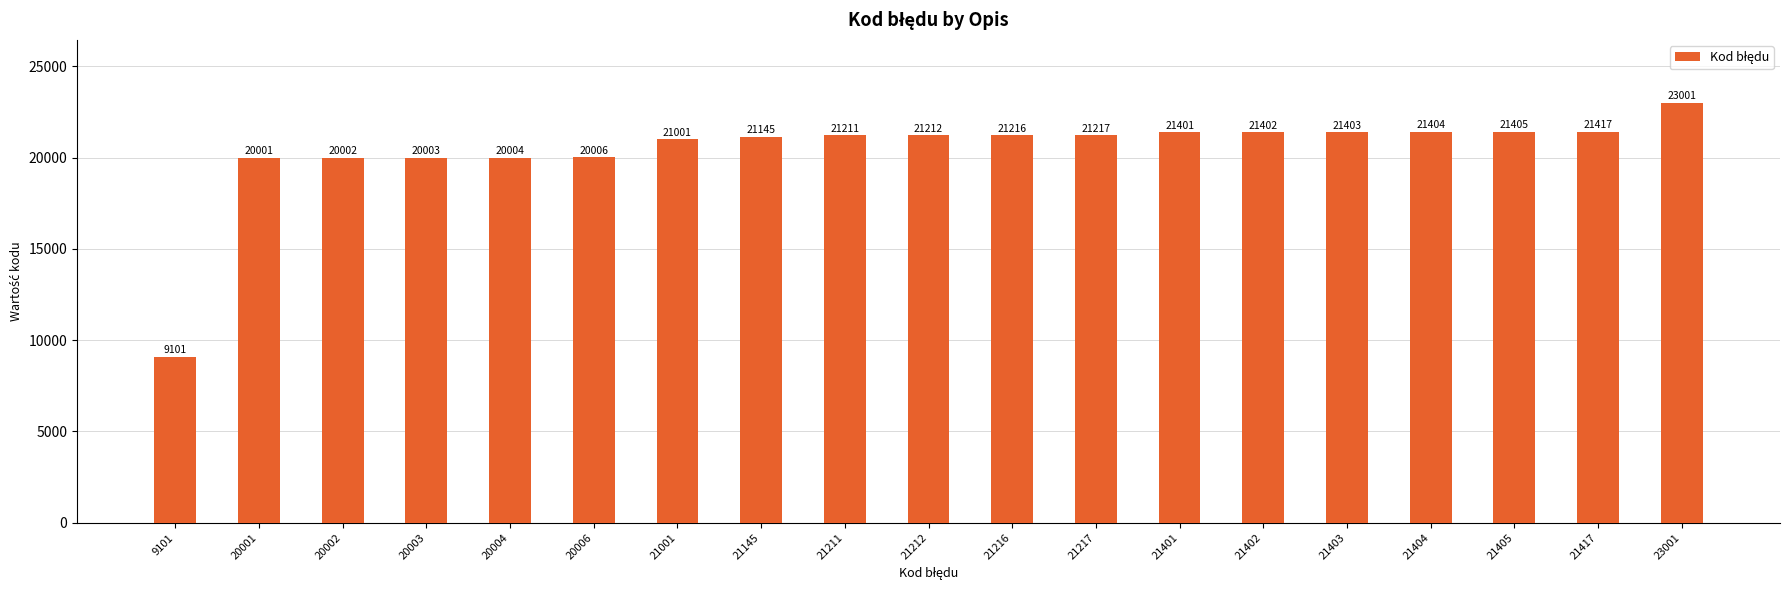

Which label corresponds to the smallest value in the chart?

9101